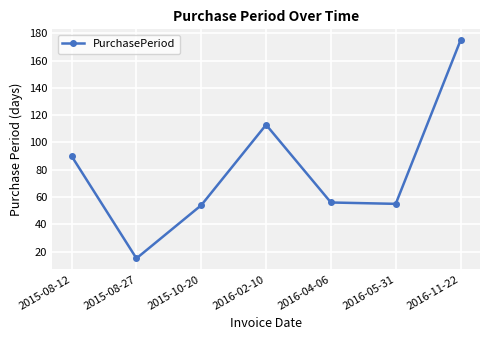

What is the approximate value at 2016-11-22, to the nearest 10?

180